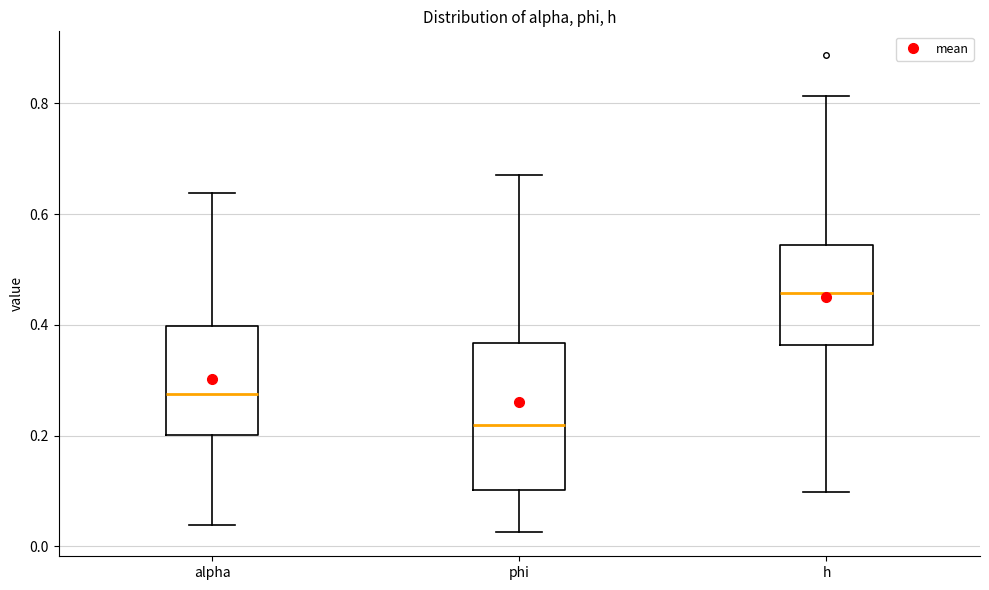

Reading left to right, transcribe this box plot: for each box, give where its median line is, the range the box spans, and where its two whiskers end, as read against the y-axis. The values are not printed on the chart, so give them approximately, as read against the axis.

alpha: median 0.28, box 0.20 to 0.40, whiskers 0.04 to 0.64
phi: median 0.22, box 0.10 to 0.36, whiskers 0.02 to 0.66
h: median 0.46, box 0.36 to 0.54, whiskers 0.10 to 0.82